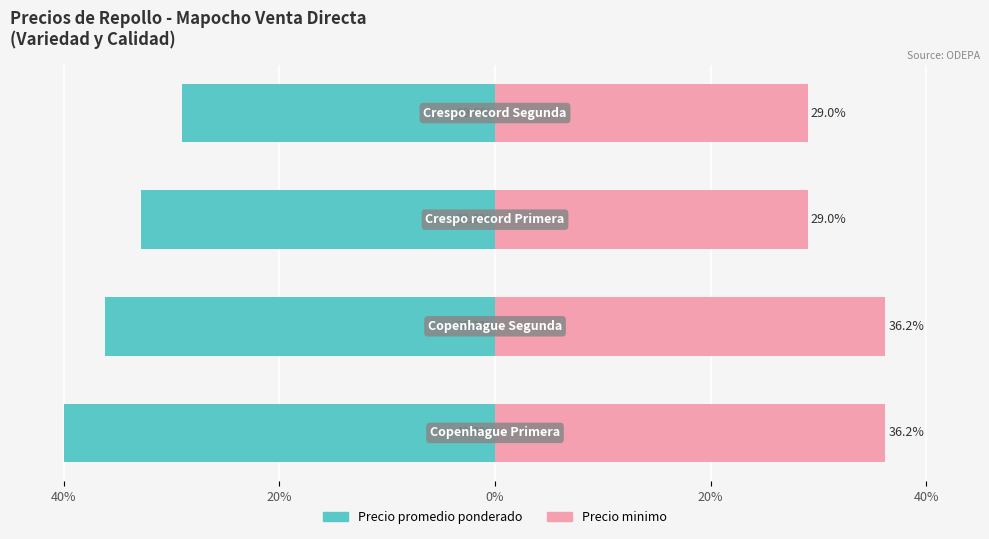

The value of Precio promedio ponderado at 0% is -32.8. True or false?

True